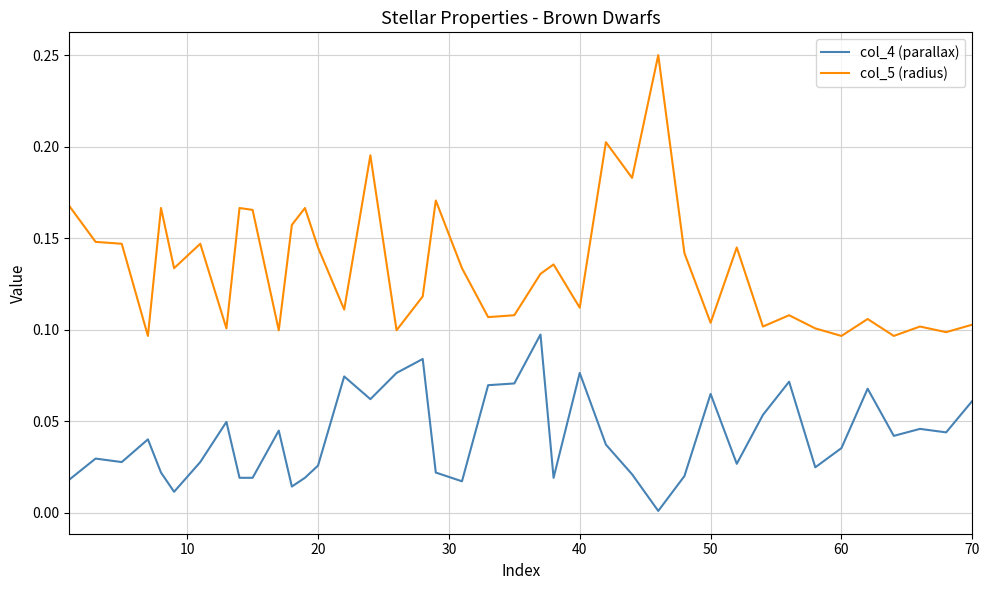

List the series in order of their overall mean, lowest first.

col_4 (parallax), col_5 (radius)